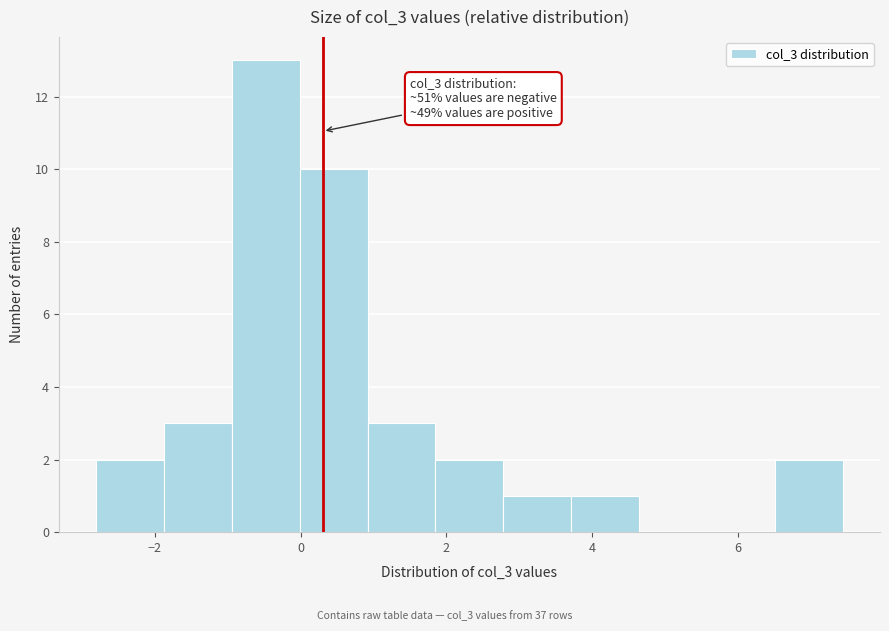

Which range on the x-axis has the tallest bar?

-1.0 to 0.0